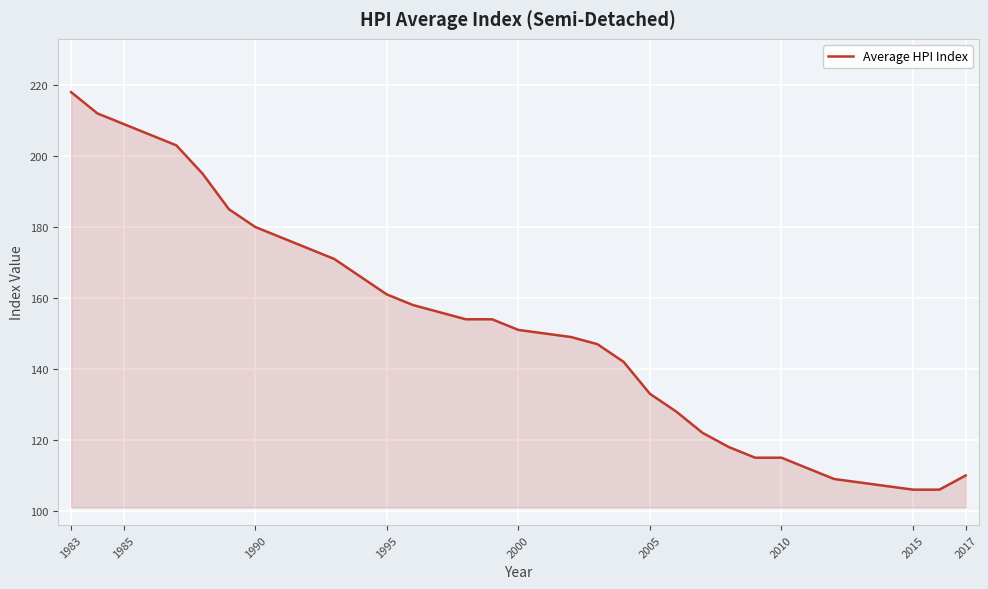

What is the greatest value displayed?

218